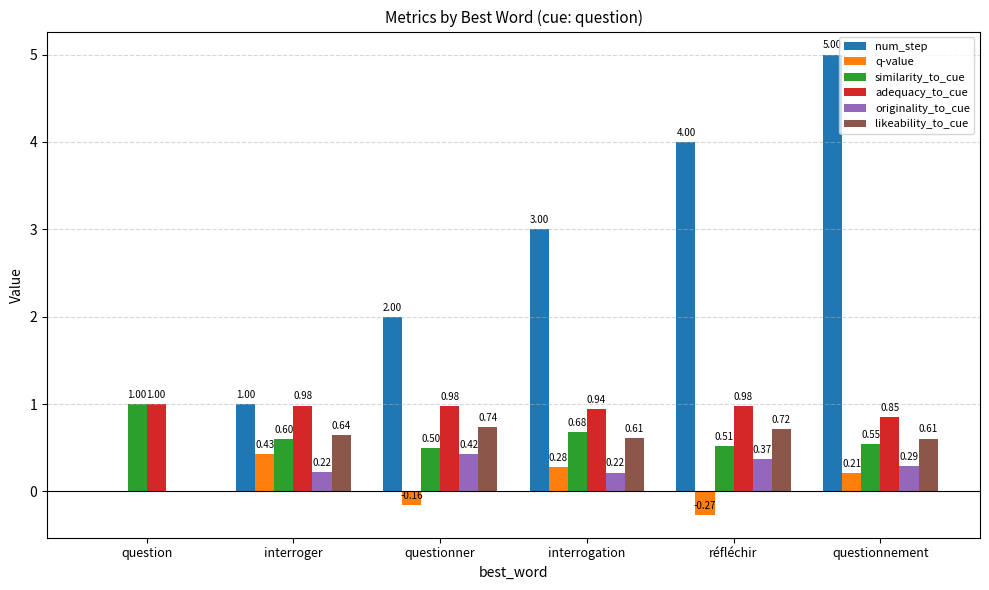

What is the sum of all similarity_to_cue values?

3.8